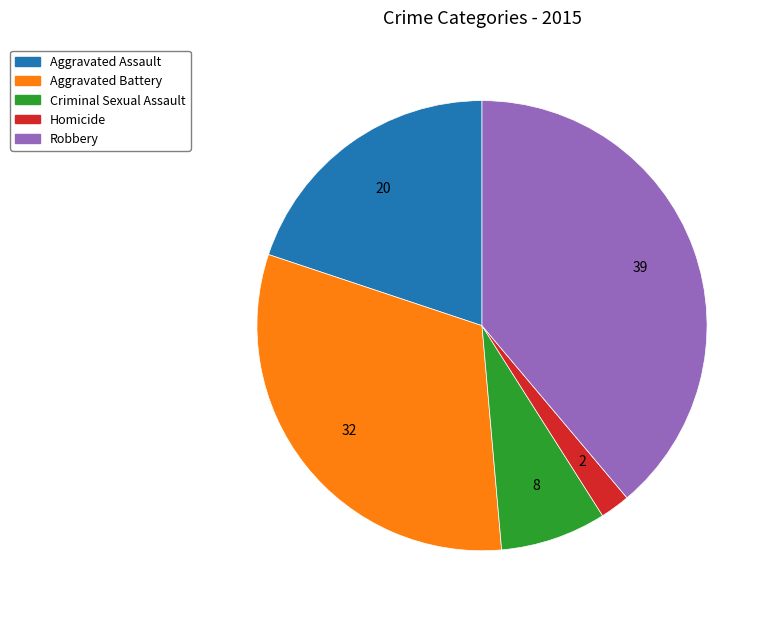

Which has a higher value, Homicide or Aggravated Assault?

Aggravated Assault